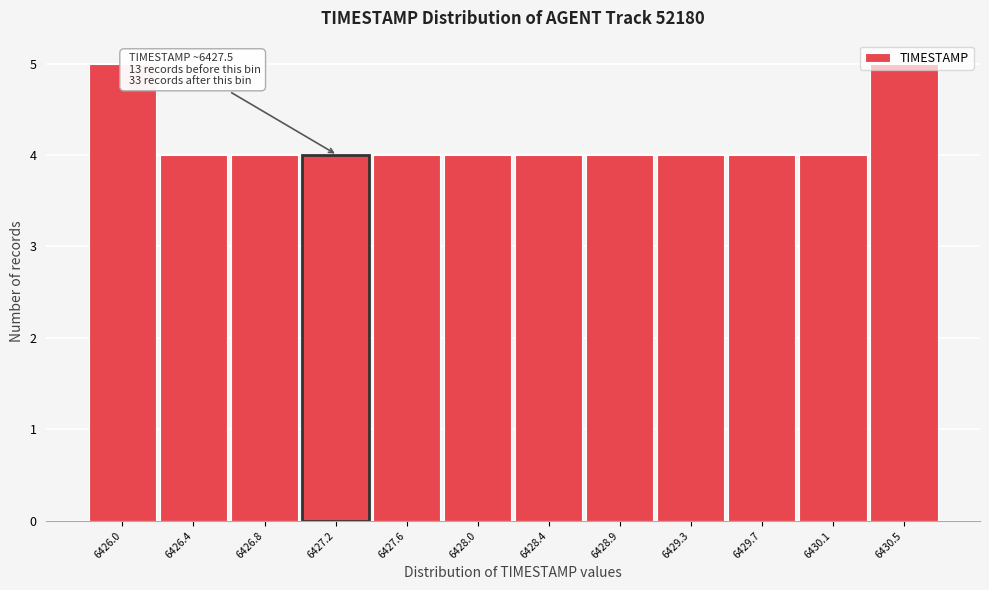

What is the sum of the values at 6429.3 and 6427.2?

8